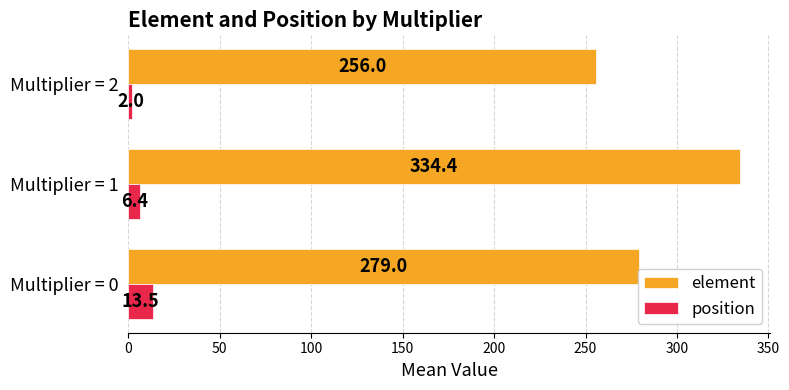

What is the greatest value displayed?

334.4